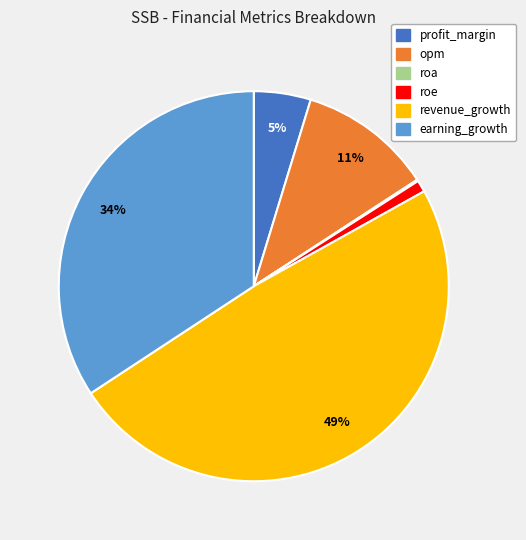

Which has a higher value, revenue_growth or earning_growth?

revenue_growth